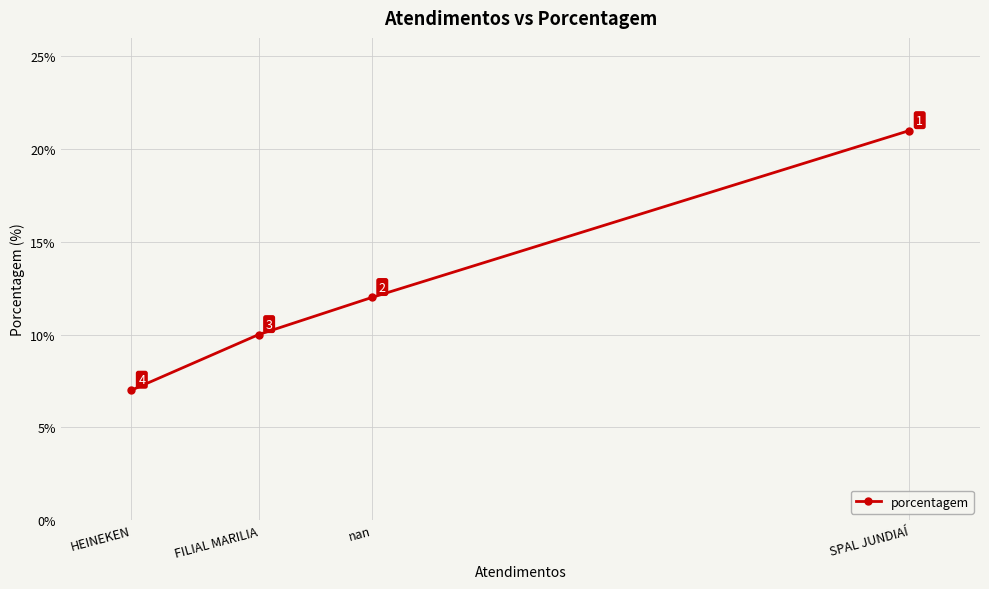

What is the average value?

12